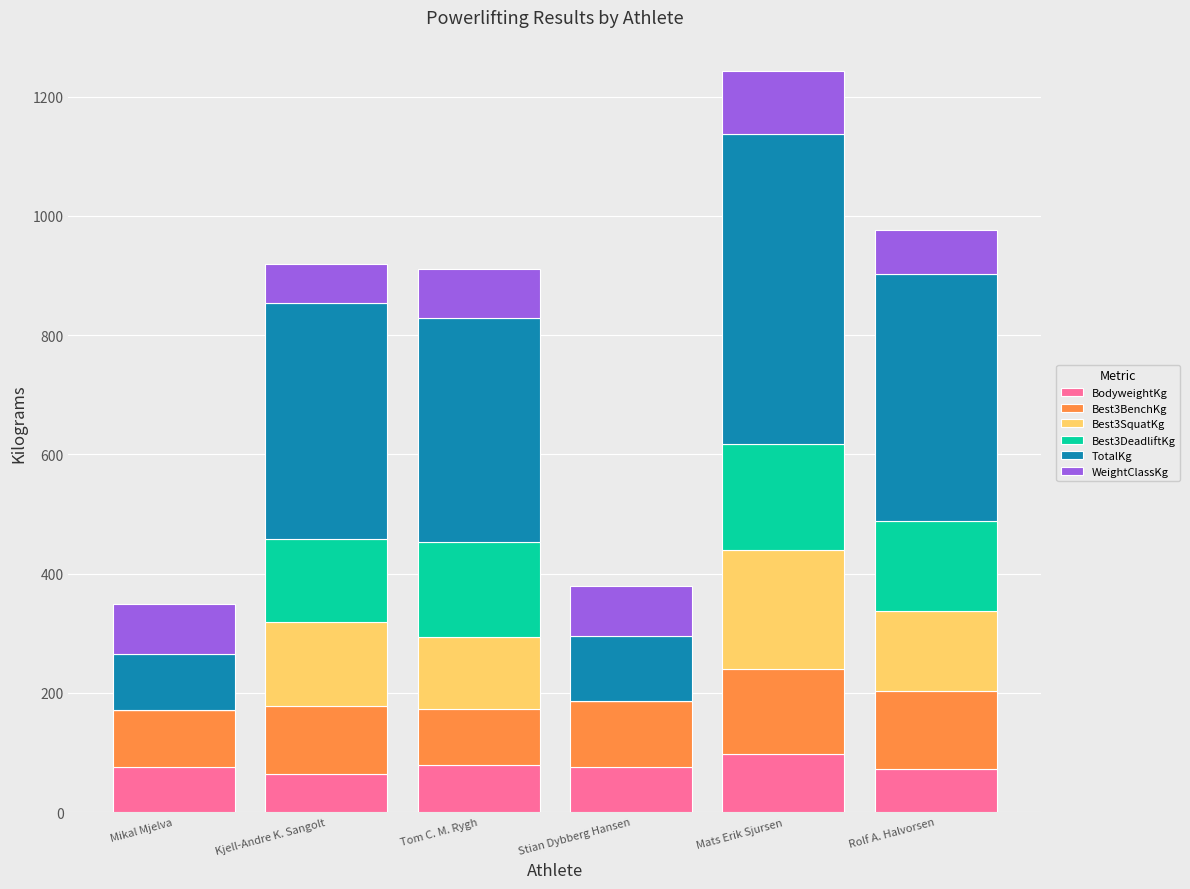

At which category is the sum across all series the highest?

Mats Erik Sjursen